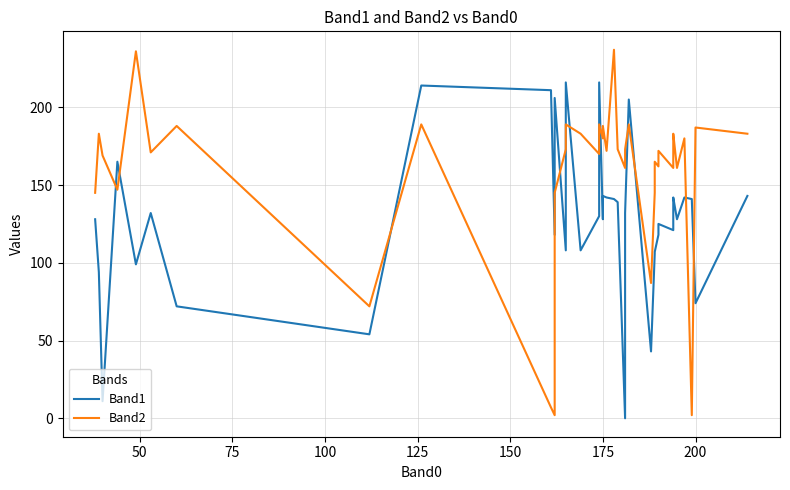

What is the greatest value displayed?

237